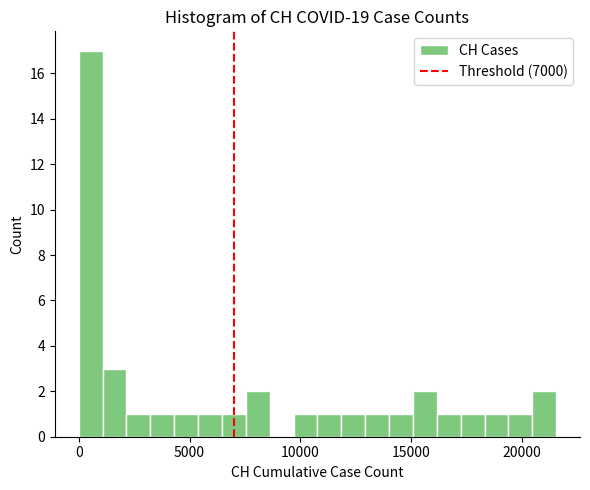

Around what value on the x-axis is the tallest bar? Give the approximate position of its centre, as read against the axis.

500